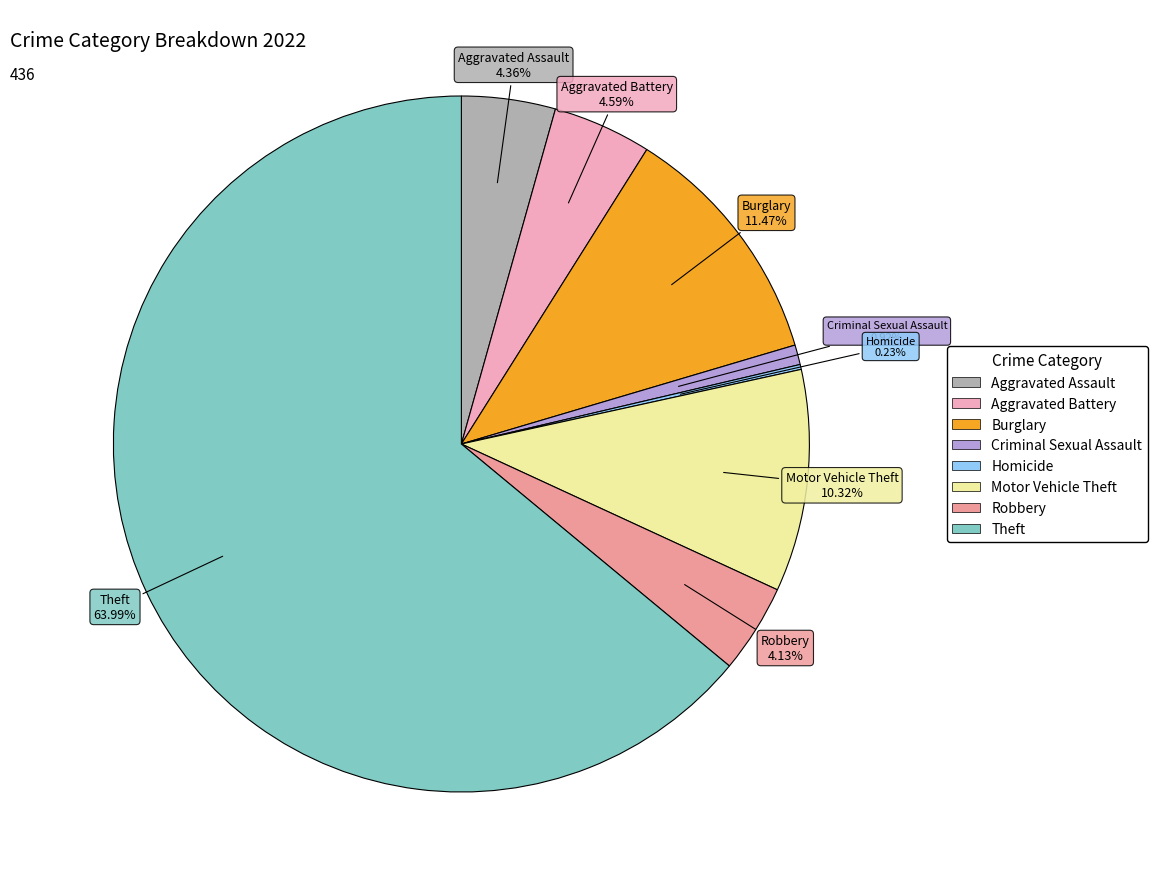

Is there a majority slice in this chart?

Yes